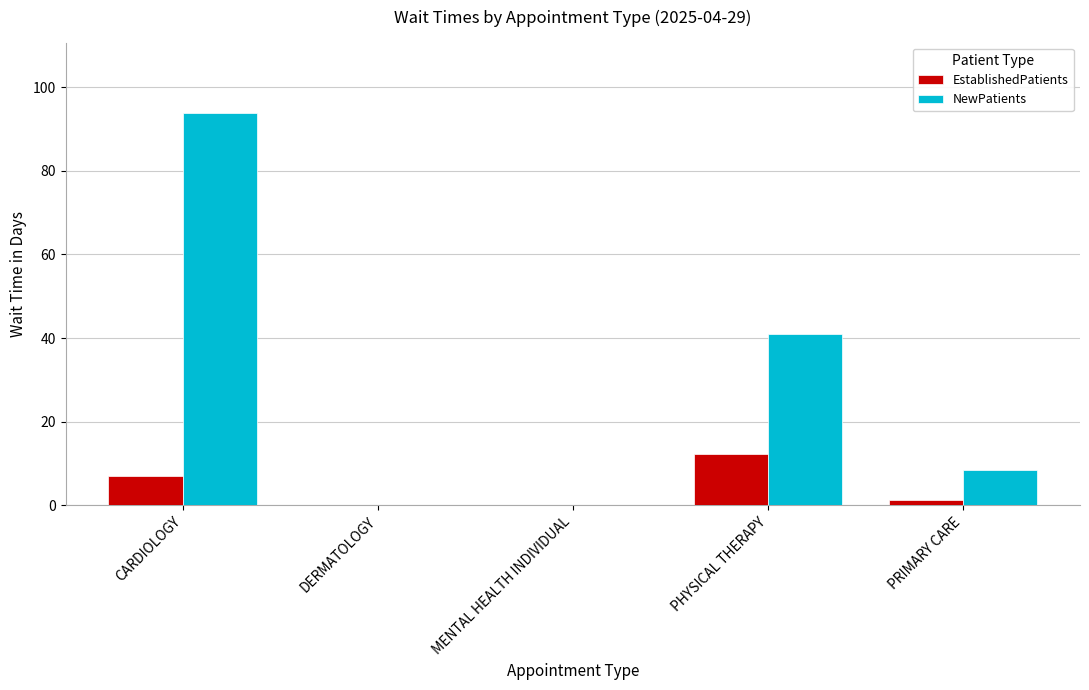

Is it true that EstablishedPatients equals -3.9 at MENTAL HEALTH INDIVIDUAL?

False